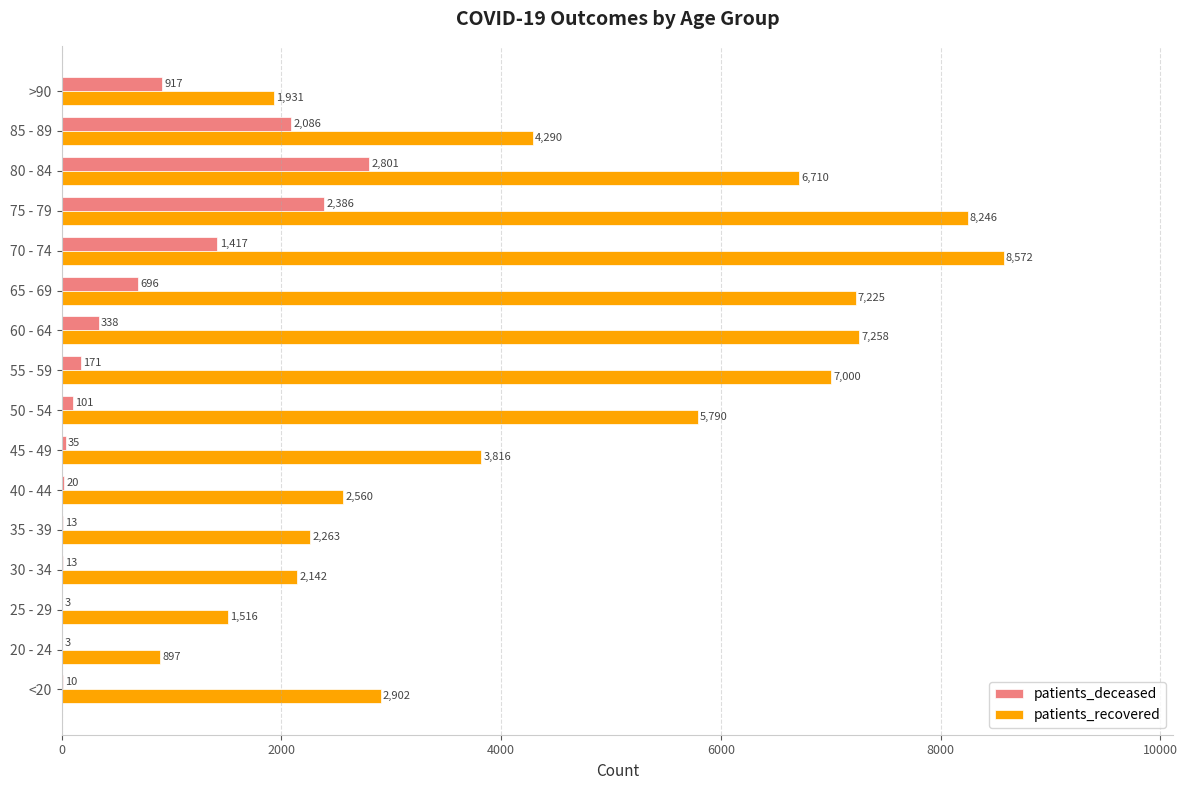

Which series changed the most between 20 - 24 and 45 - 49?

patients_recovered